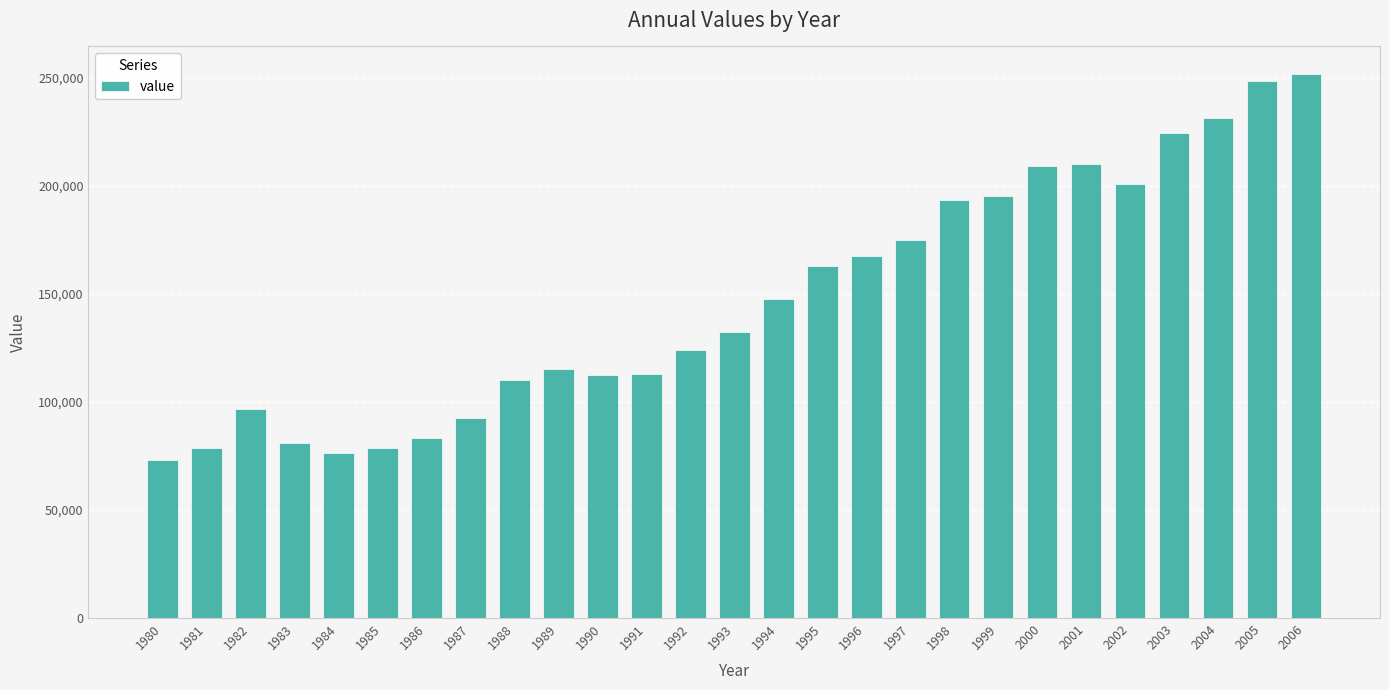

What is the sum of the values at 1982 and 1991?

209669